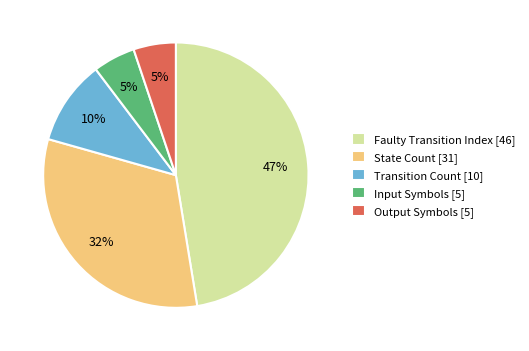

Between Output Symbols [5] and Faulty Transition Index [46], which is larger?

Faulty Transition Index [46]